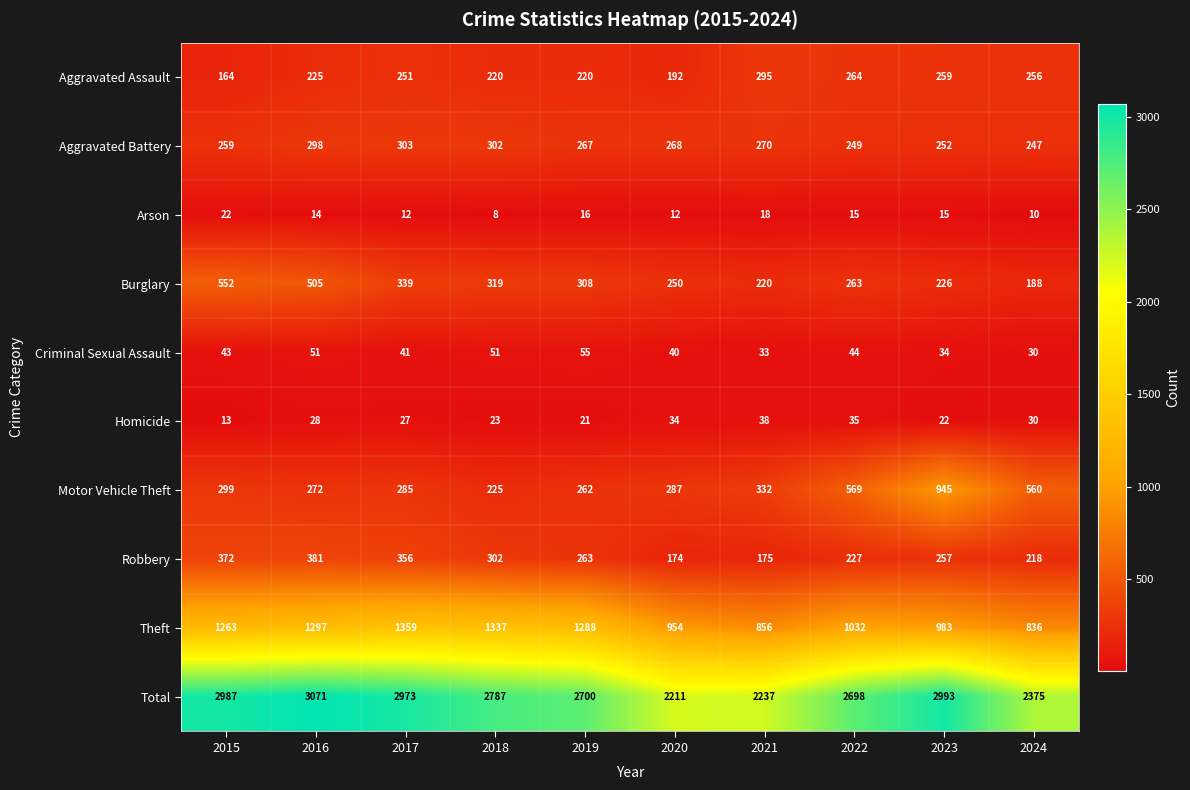

What is the maximum value shown in the chart?

3071